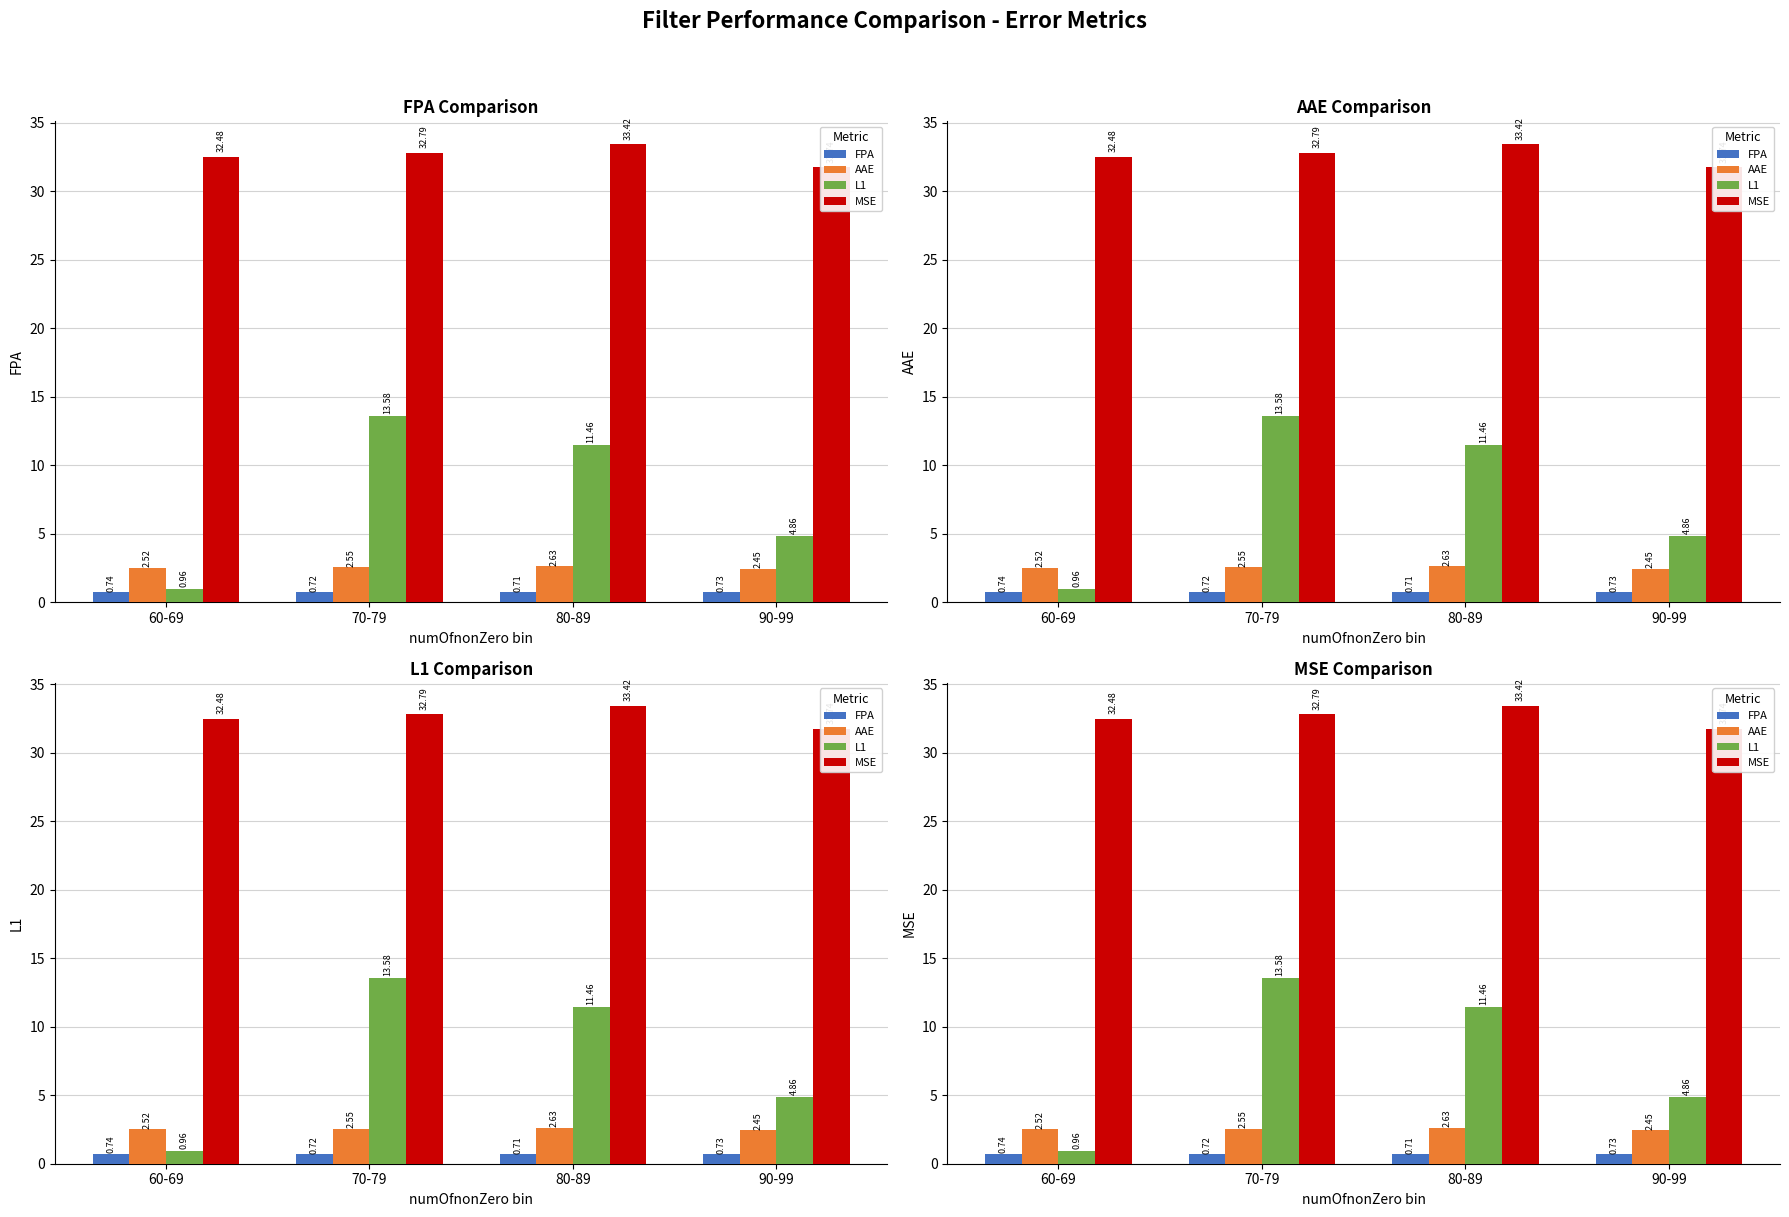

How many distinct data groups are displayed?

4